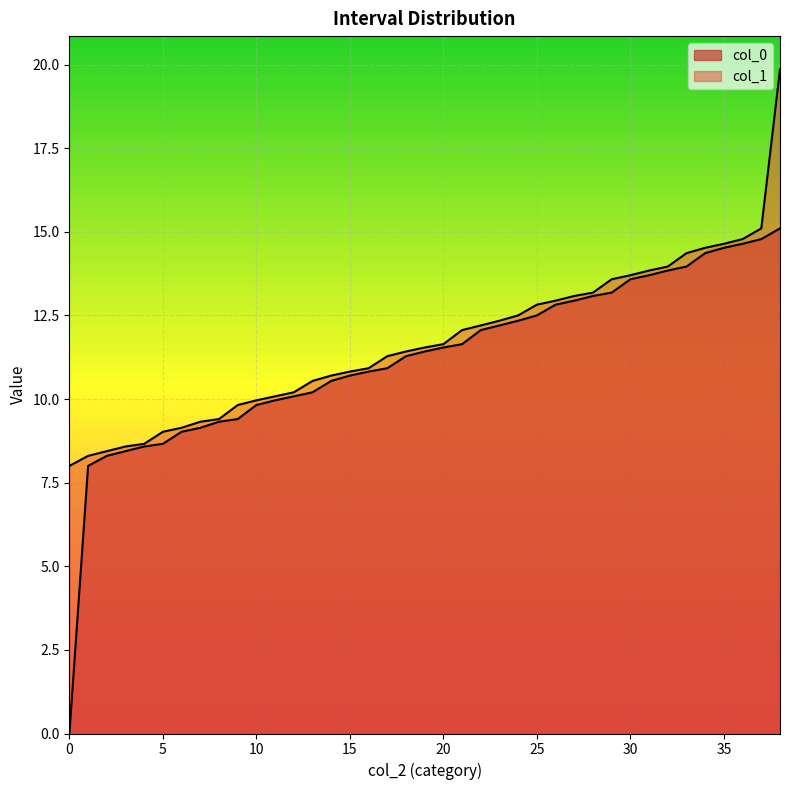

Which has a higher value, 3 or 3?

3